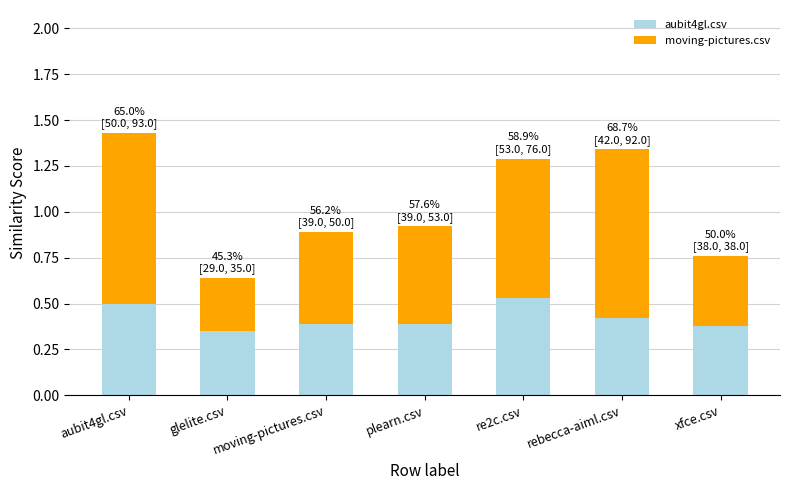

Is it true that aubit4gl.csv equals 0.5 at re2c.csv?

True